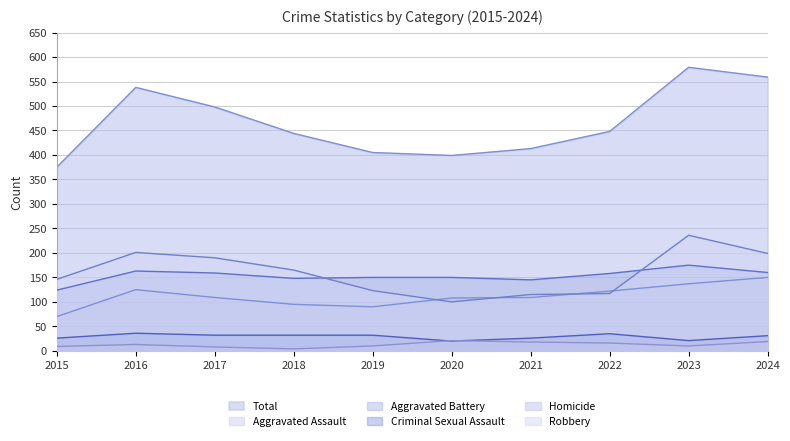

What is the difference between the highest and lowest values at 2018?

440